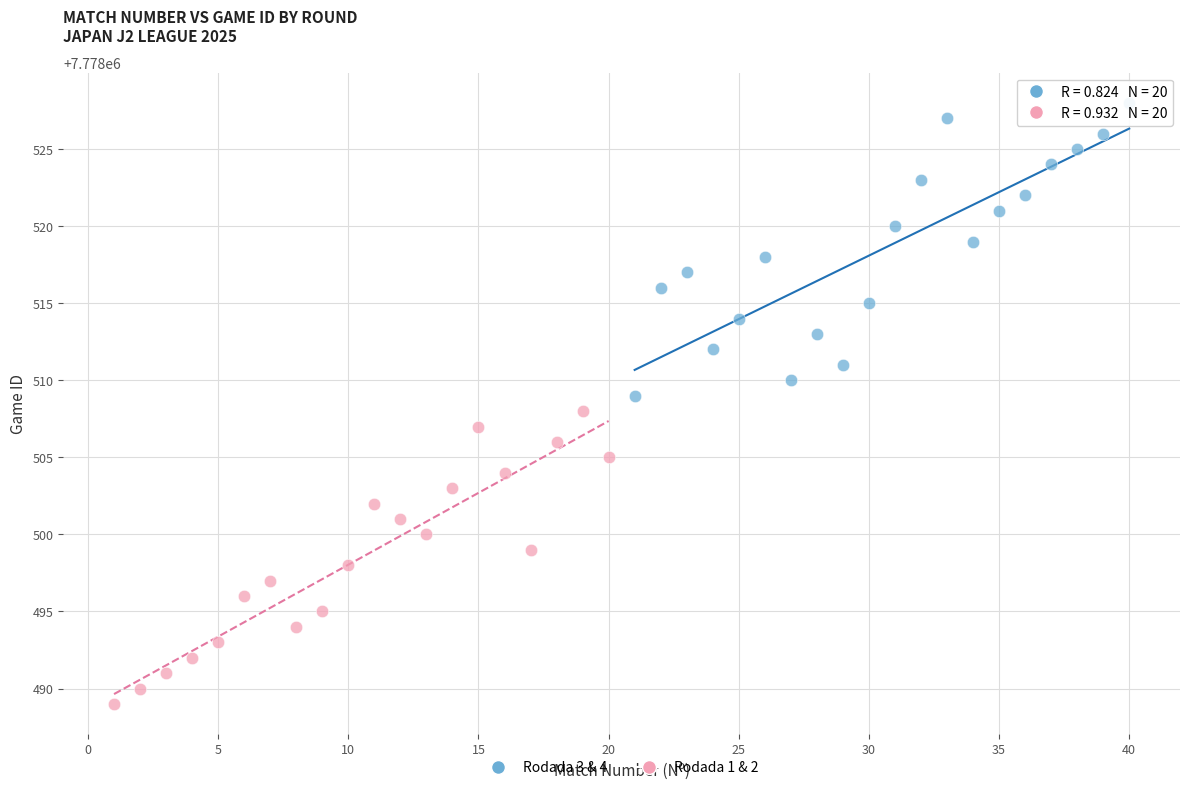

Which series reaches the maximum Y coordinate?

Rodada 3 & 4